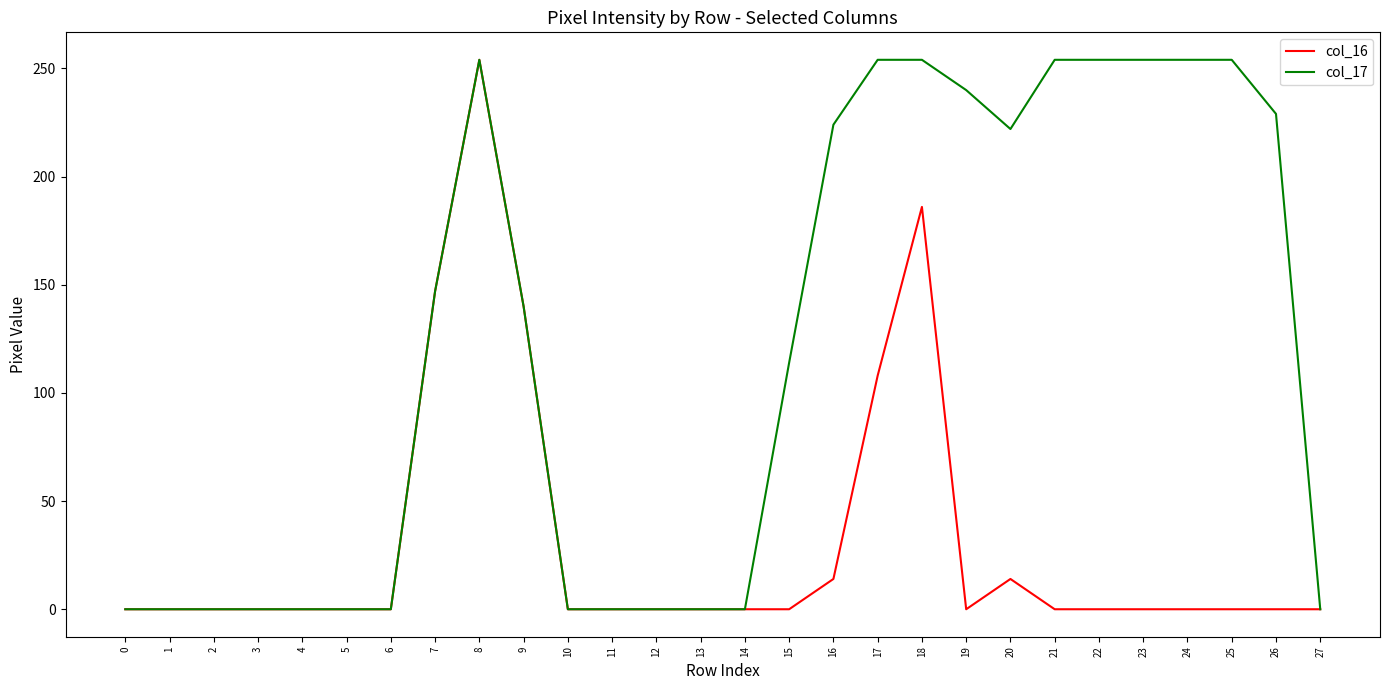

True or false: col_17 has a value of -158 at 0.

False